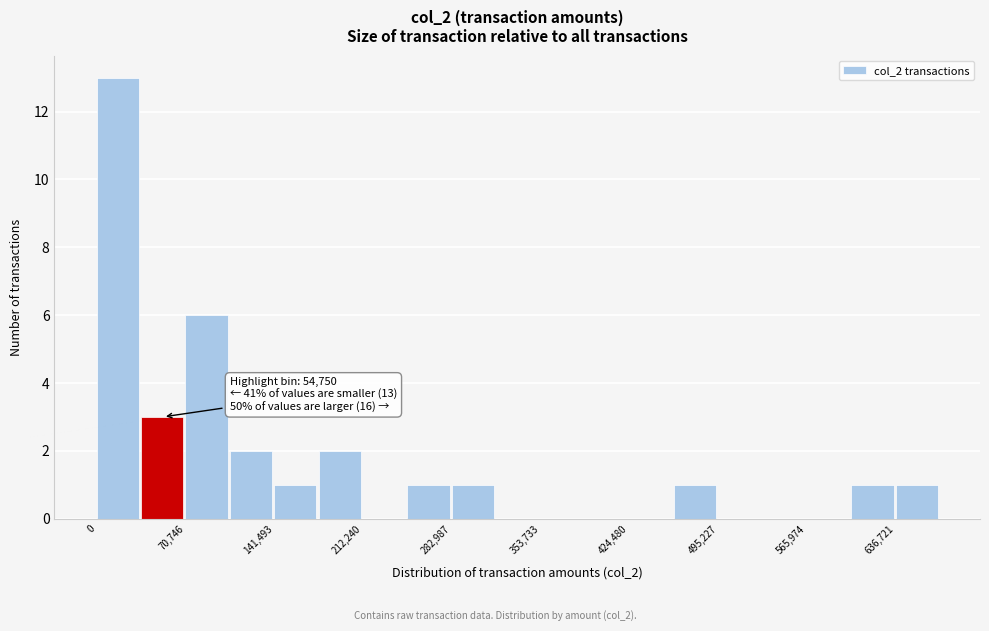

Around what value on the x-axis is the tallest bar? Give the approximate position of its centre, as read against the axis.

20000